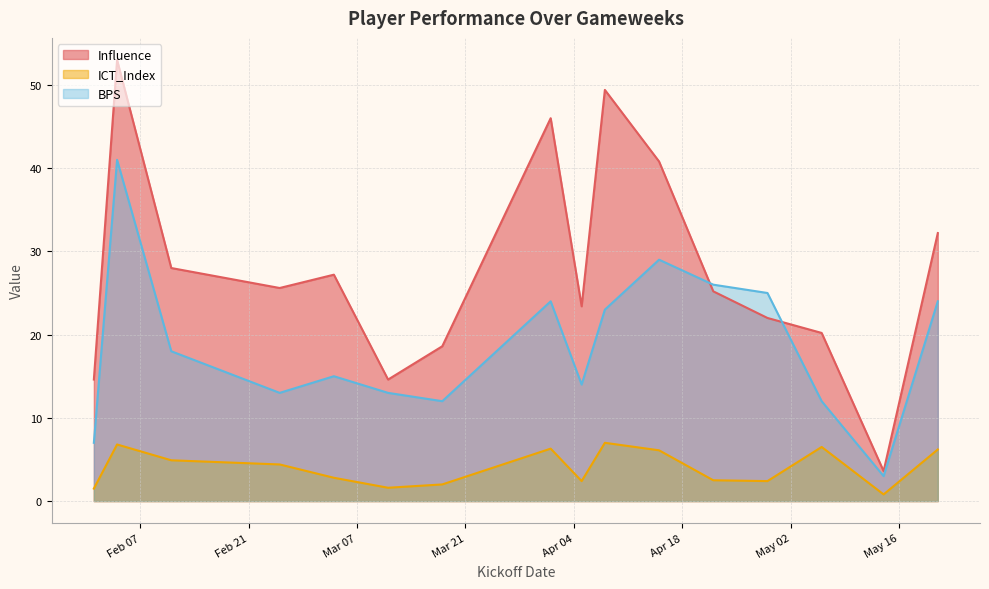

The value of BPS at 2017-03-04 is 10.4. True or false?

False